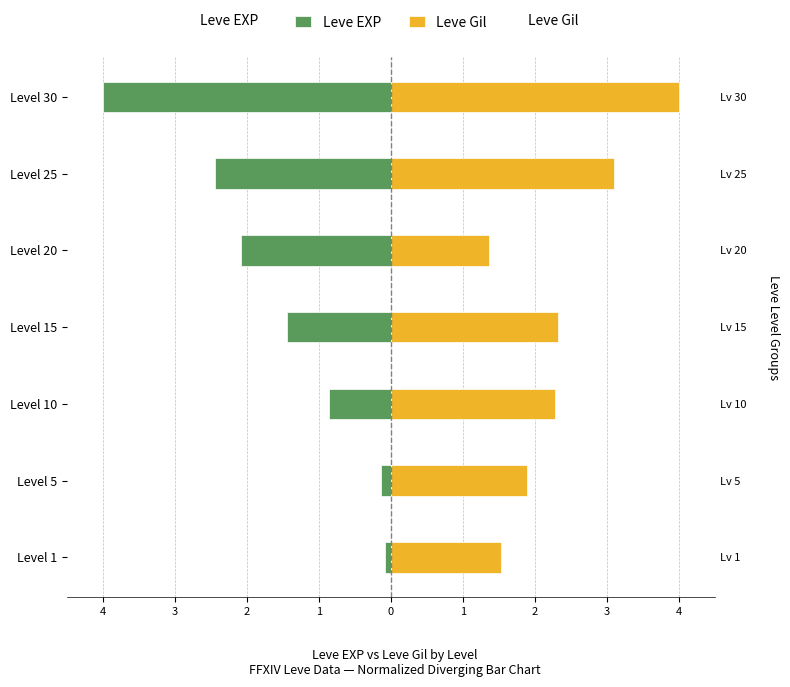

Is the value of Leve Gil at Level 5 greater than the value of Leve EXP at Level 10?

Yes